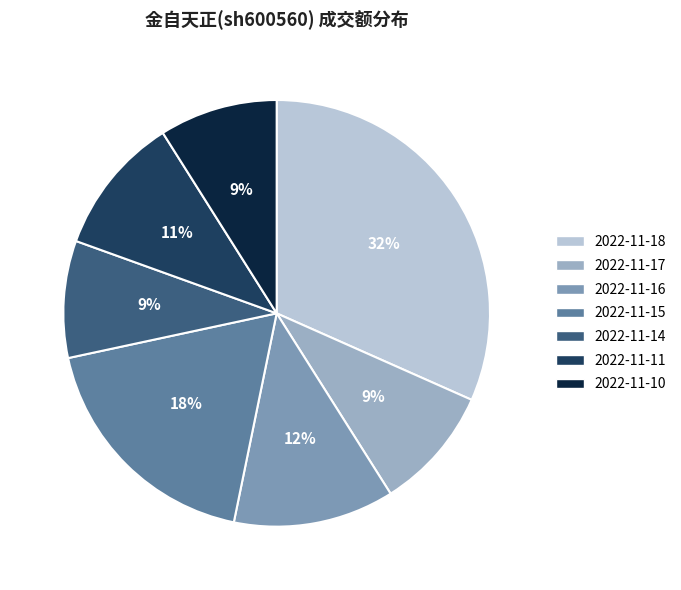

Is there any slice that represents more than half of the pie?

No